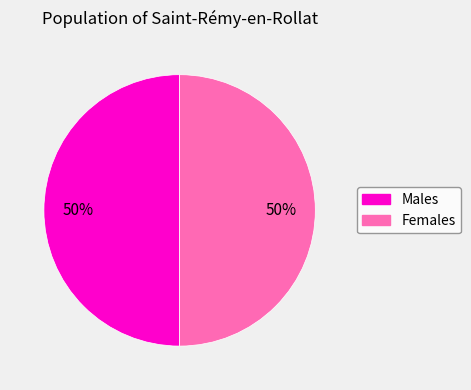

Approximately how many times larger is the value at Males compared to Females?

1.0